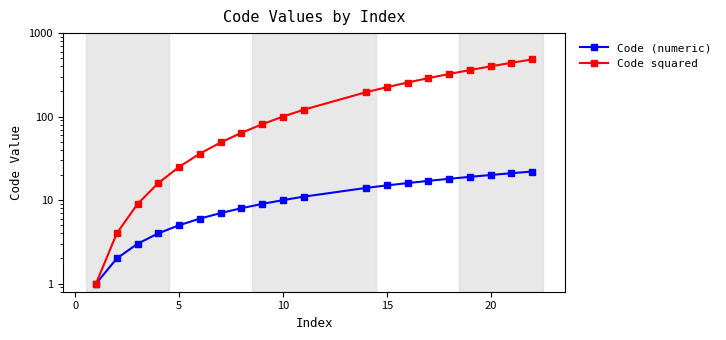

How many values in the Code squared series are below 121?

10